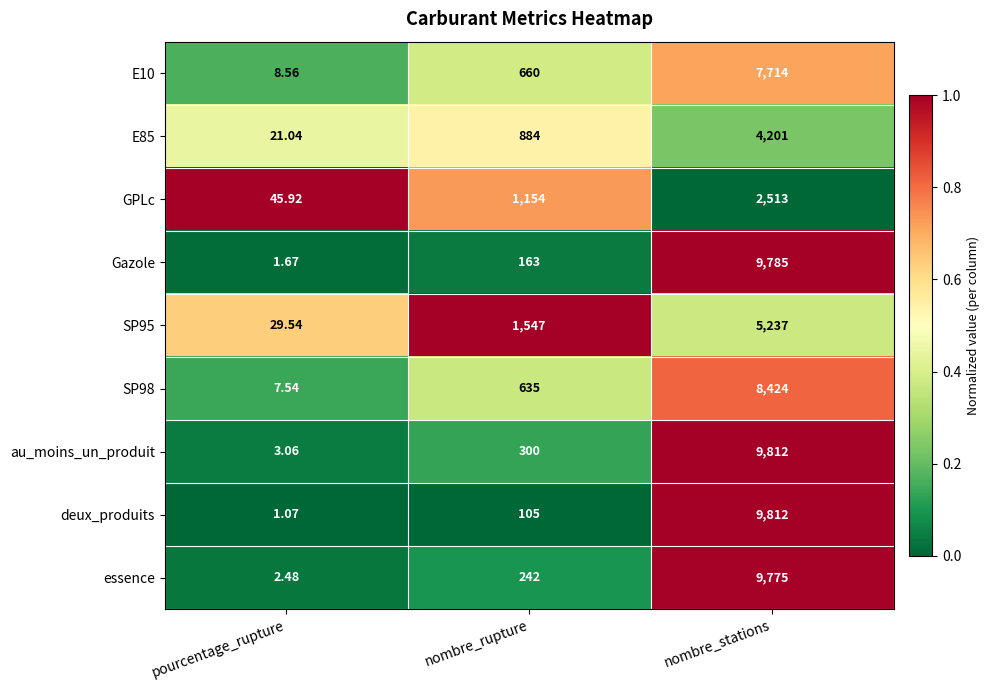

At which label does SP98 reach its peak?

nombre_stations